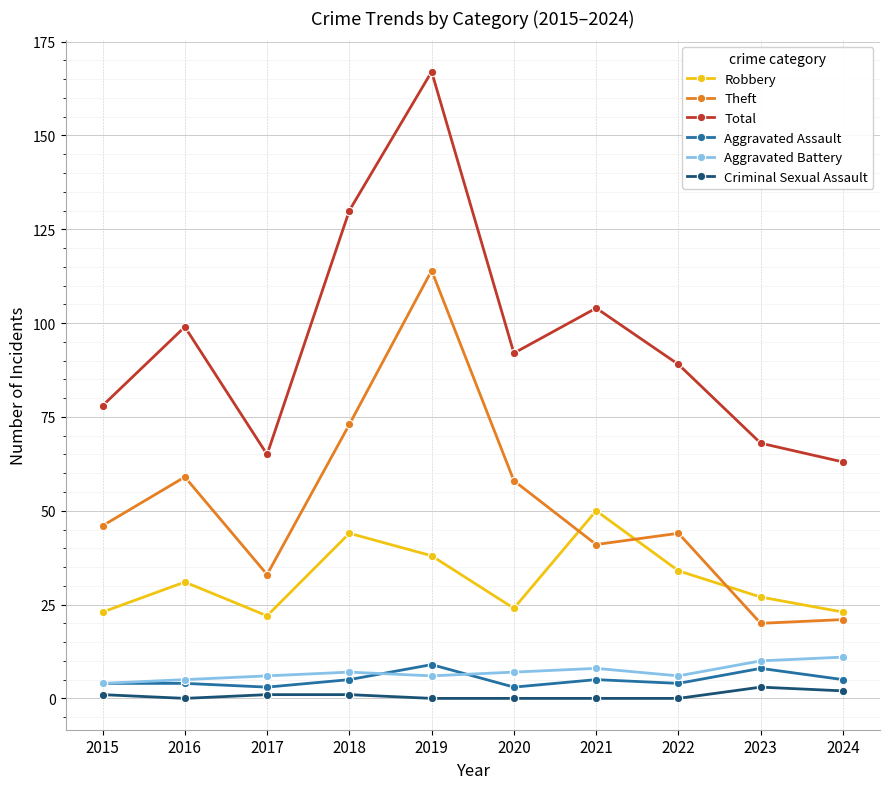

What is the difference between the highest and lowest values at 2023?

65